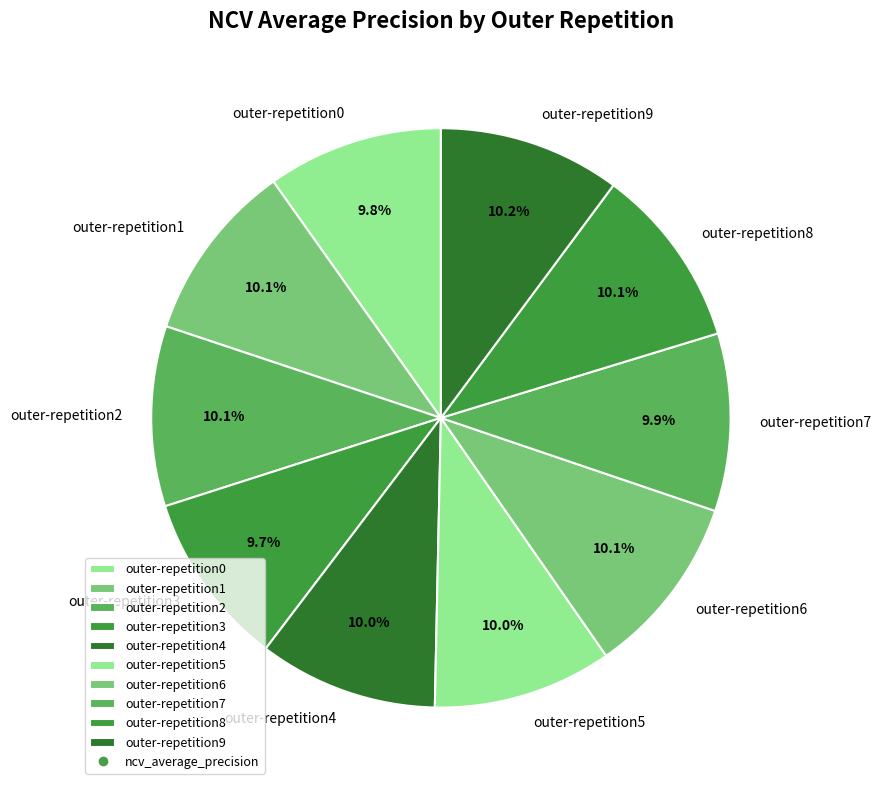

Is outer-repetition1 the majority of the pie?

No